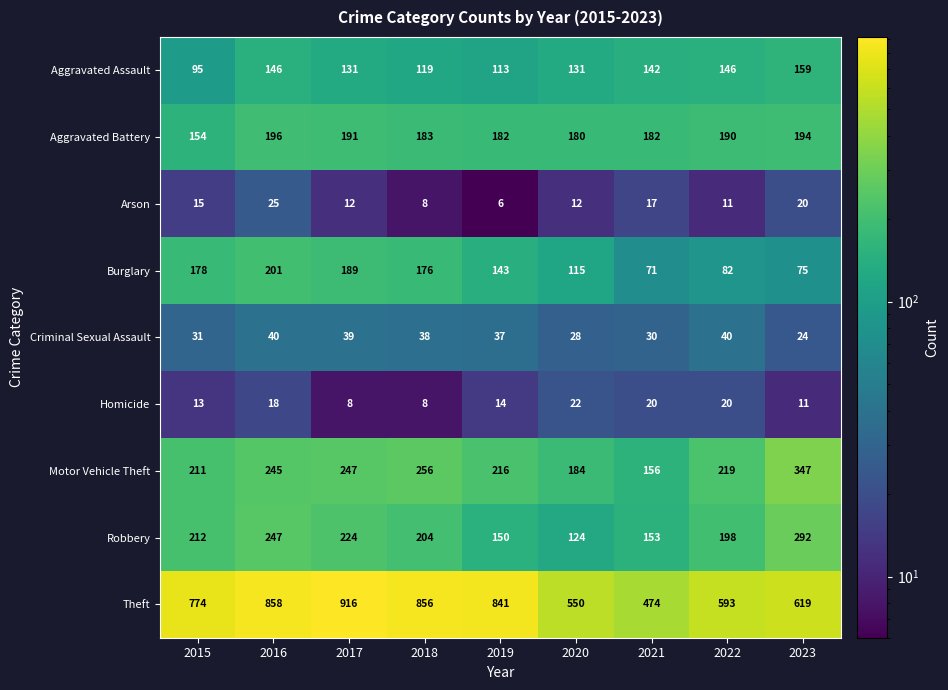

Which series has the largest total across all categories?

Theft